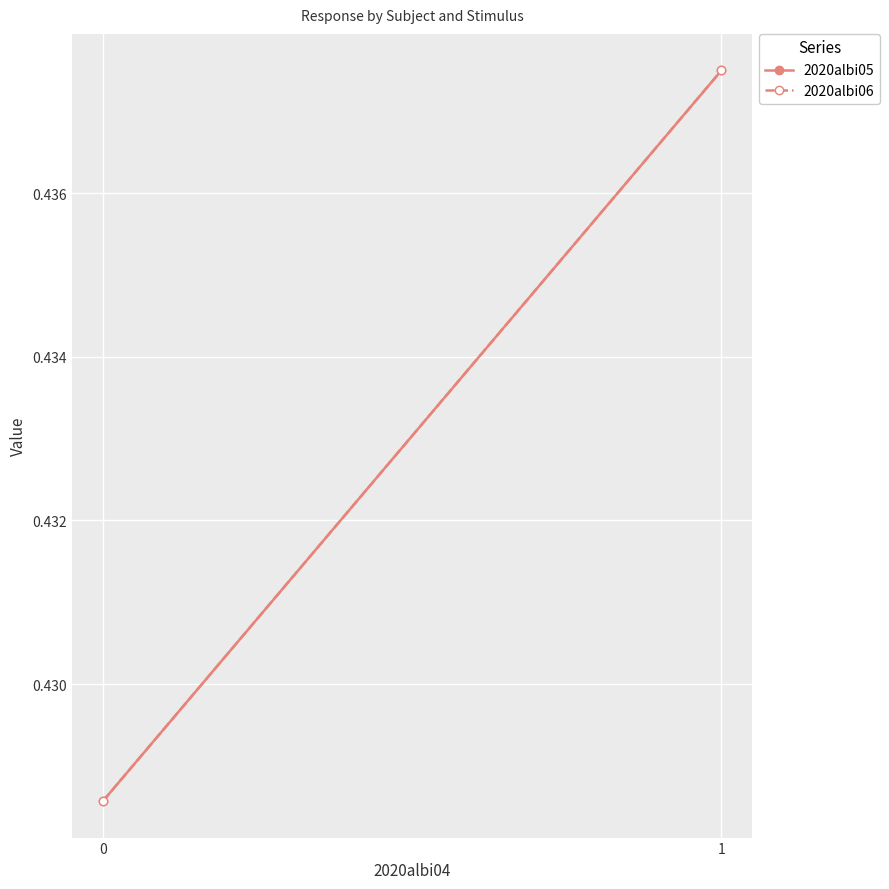

Is the value of 2020albi05 at 0 greater than the value of 2020albi06 at 1?

No